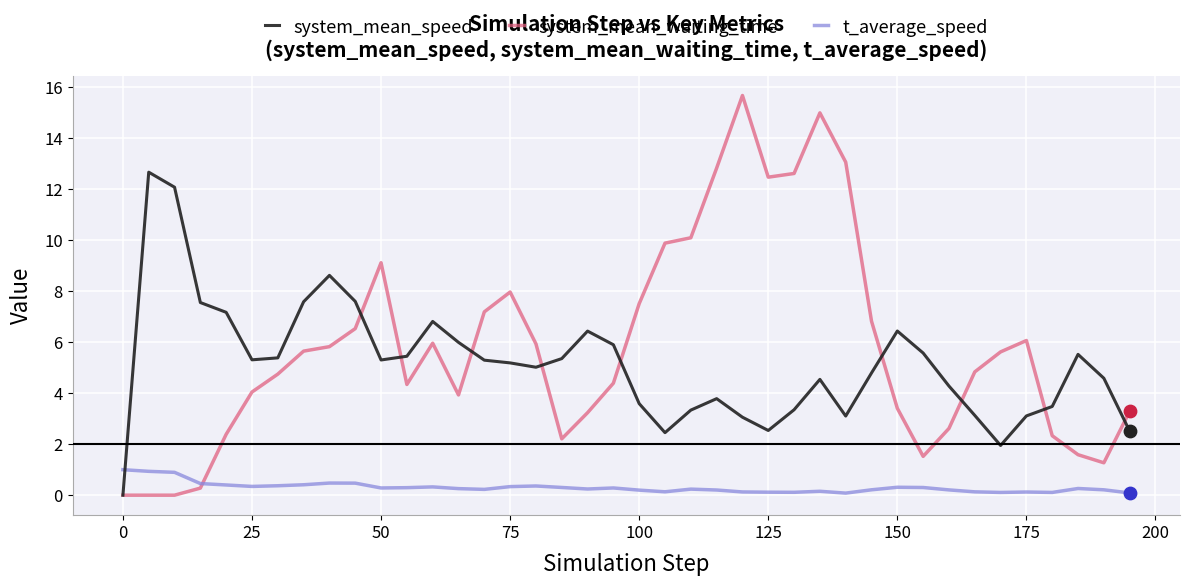

Which series has the widest spread of values?

system_mean_waiting_time